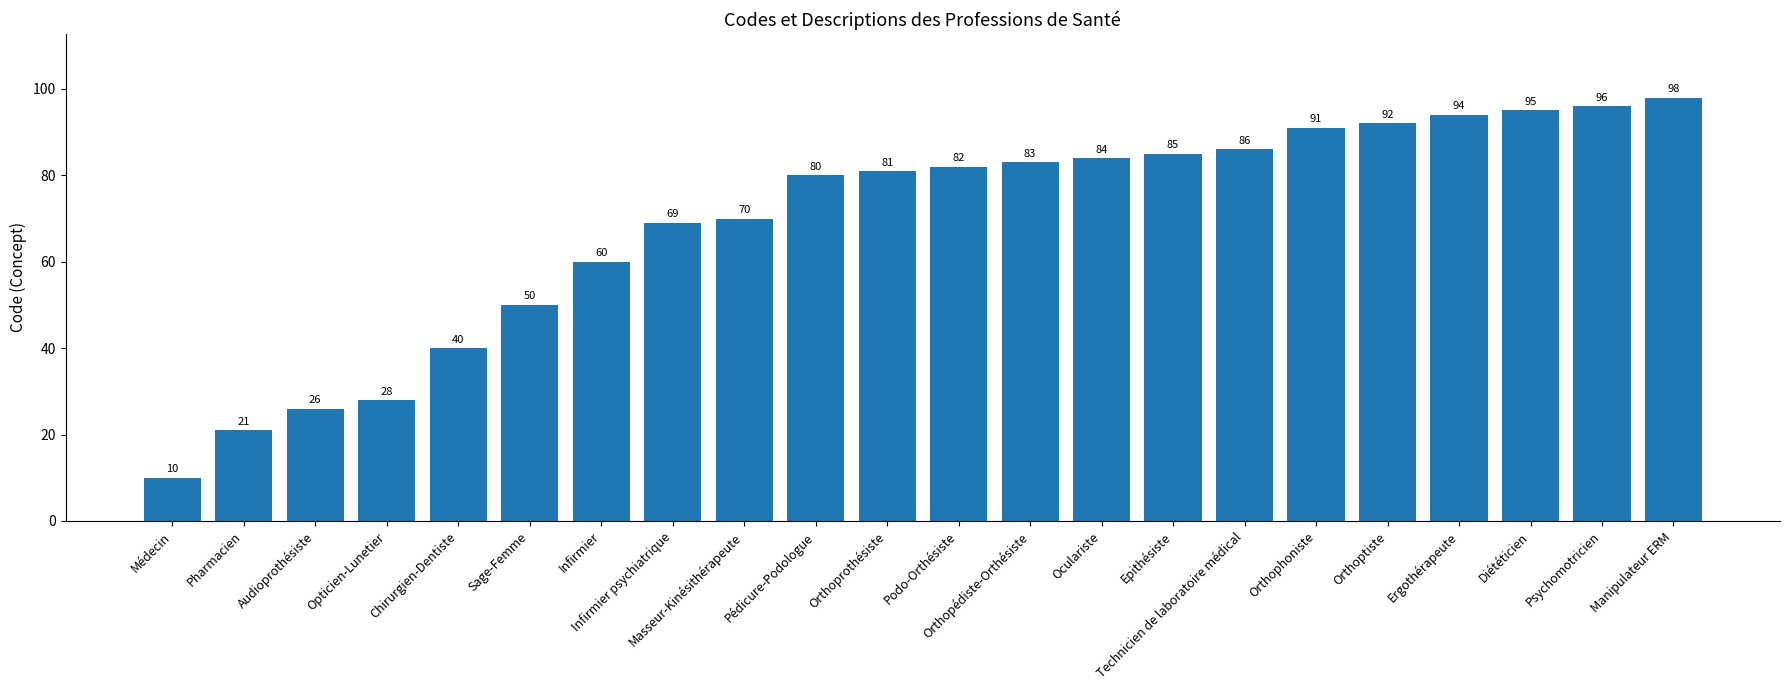

What is the ratio of the value at Orthophoniste to the value at Infirmier psychiatrique?

1.3